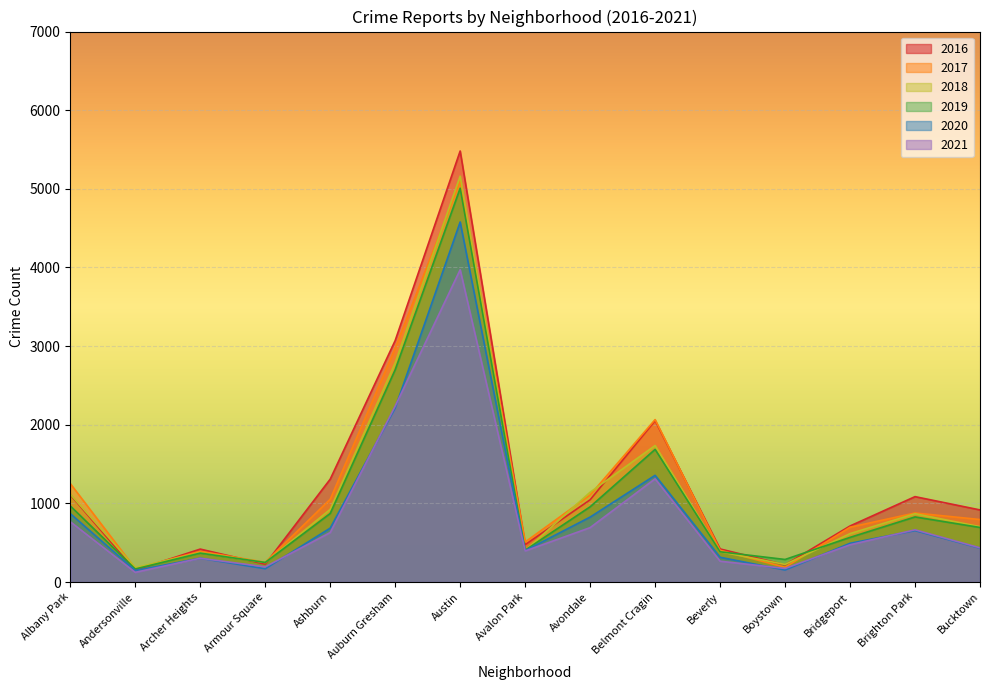

What position from the left is Albany Park?

1